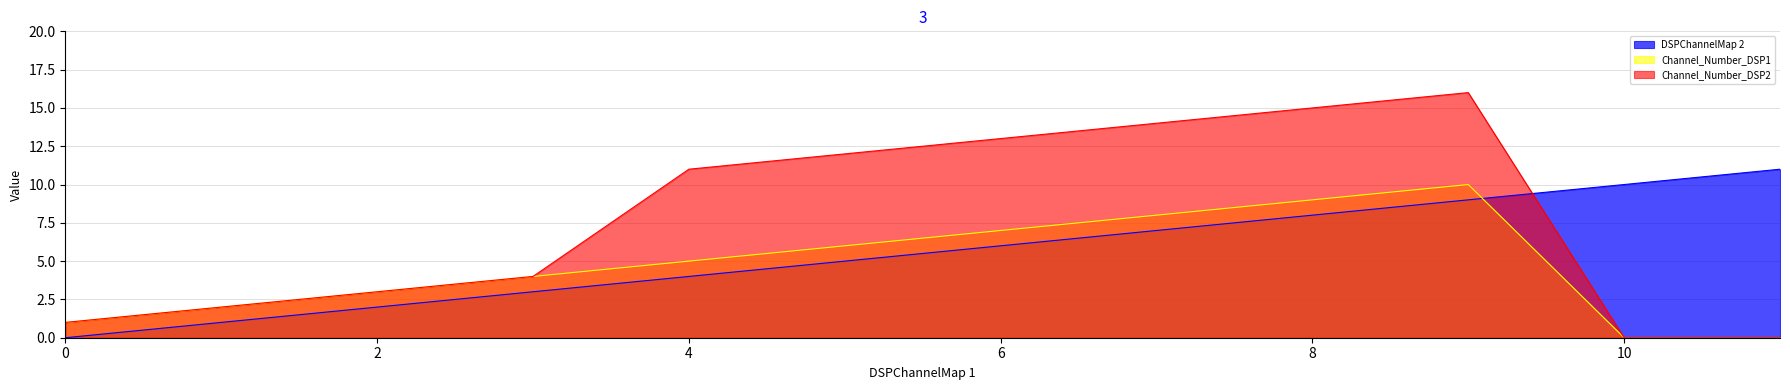

Reading left to right, list all the values displayed in this chart.

DSPChannelMap 2: 0	1	2	3	4	5	6	7	8	9	10	11
Channel_Number_DSP1: 1	2	3	4	5	6	7	8	9	10	0	0
Channel_Number_DSP2: 1	2	3	4	11	12	13	14	15	16	0	0